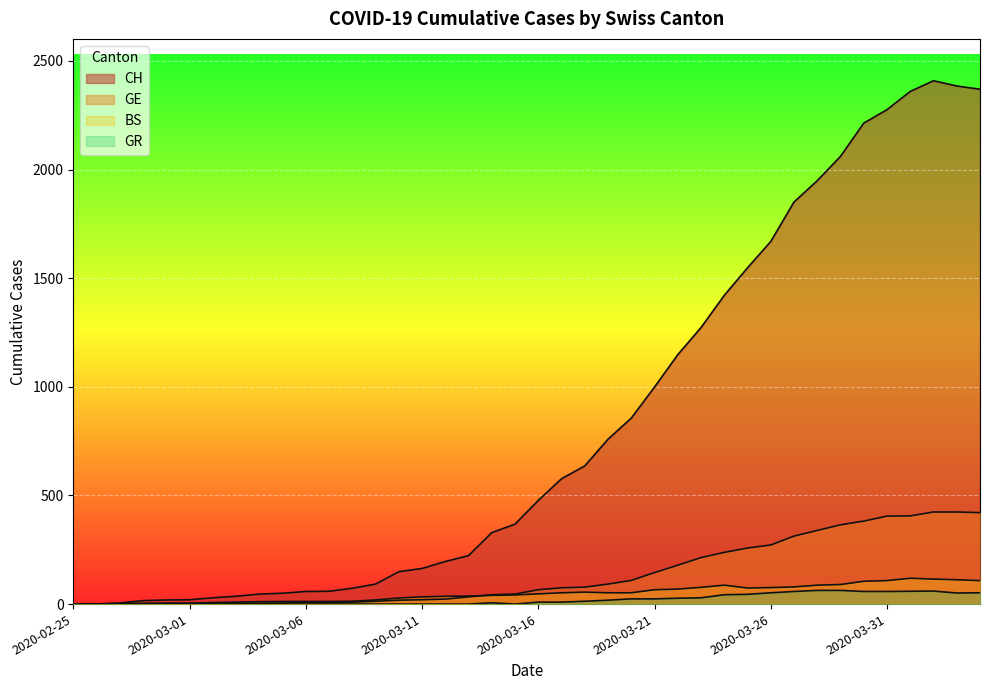

What is the label of the 19th point from the left?

2020-03-14